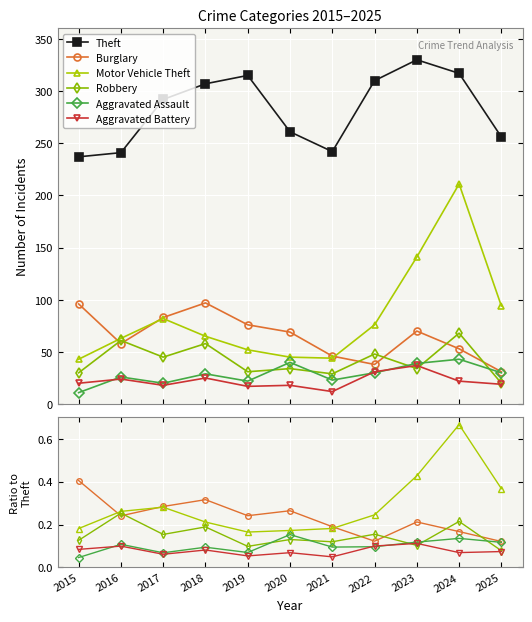

After their last crossing, which series has the higher values: Robbery or Aggravated Assault?

Aggravated Assault